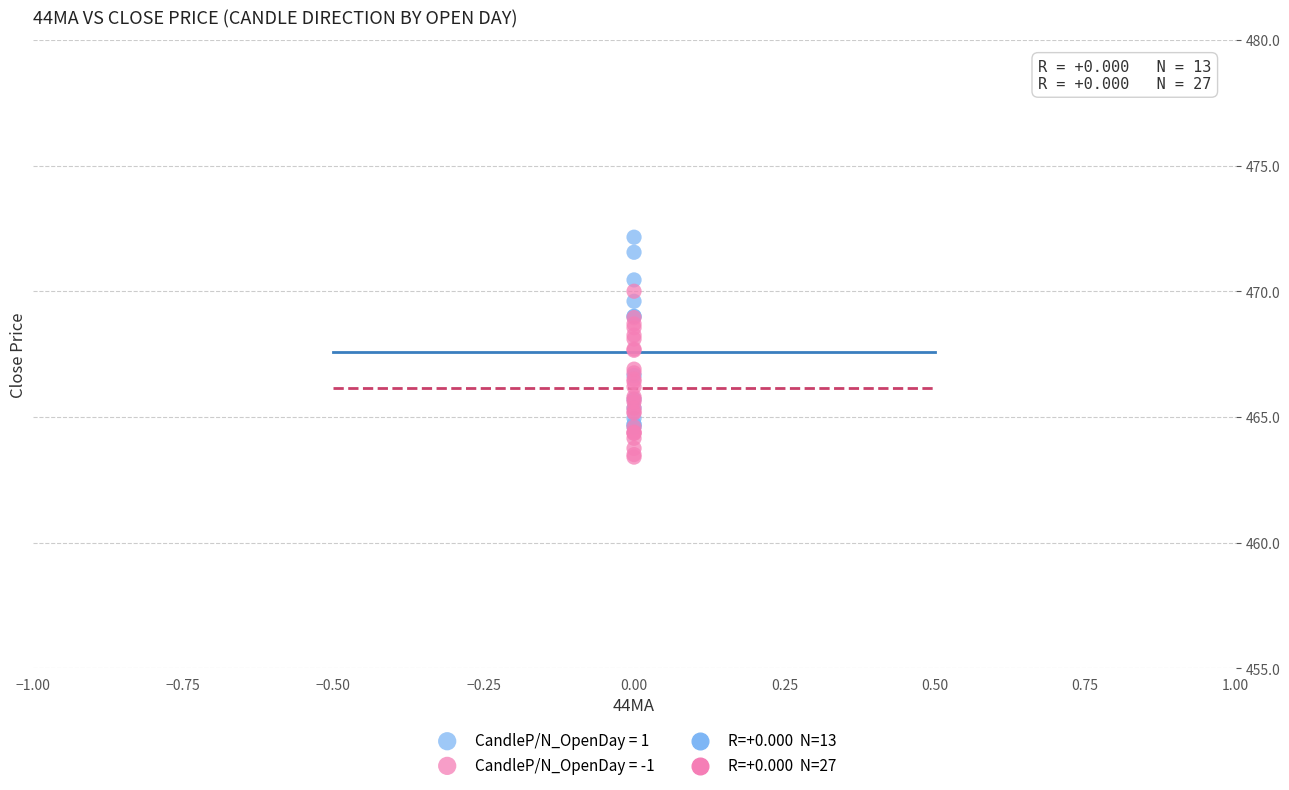

Which series reaches the minimum Y coordinate?

CandleP/N_OpenDay = -1